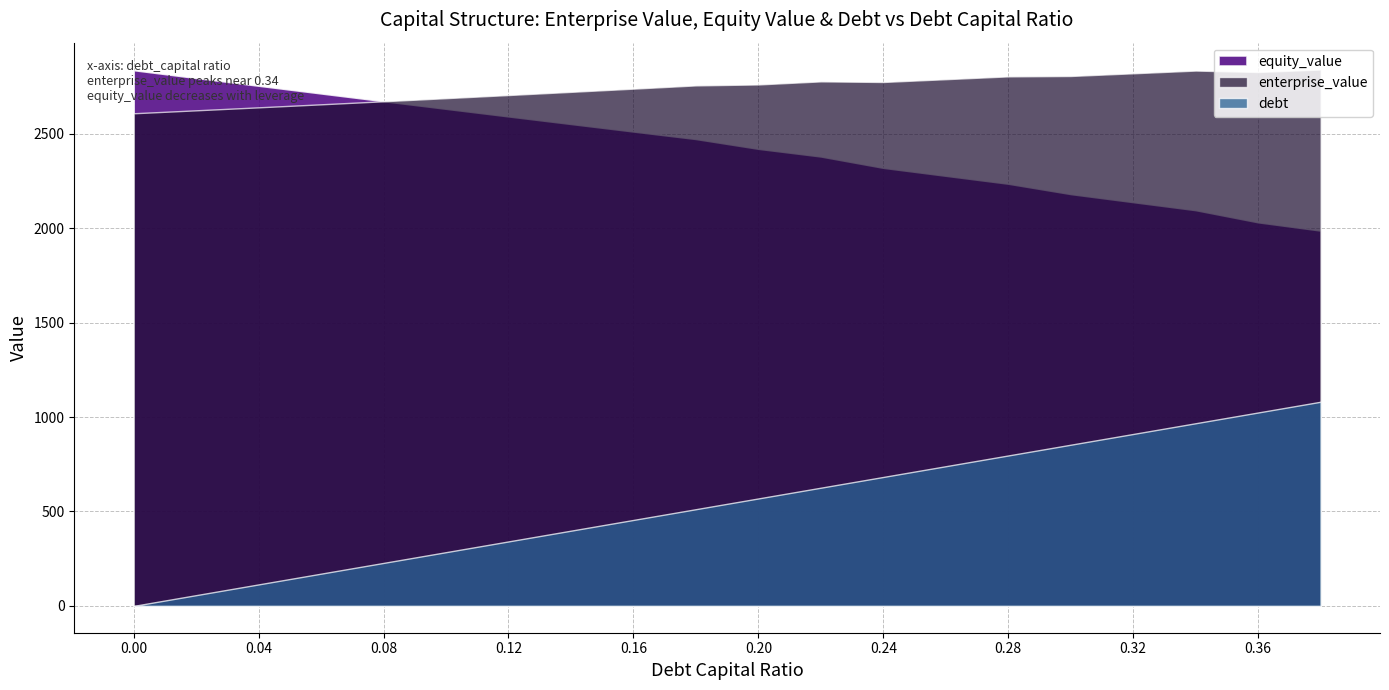

What is the sum of all debt_capital values?

3.8